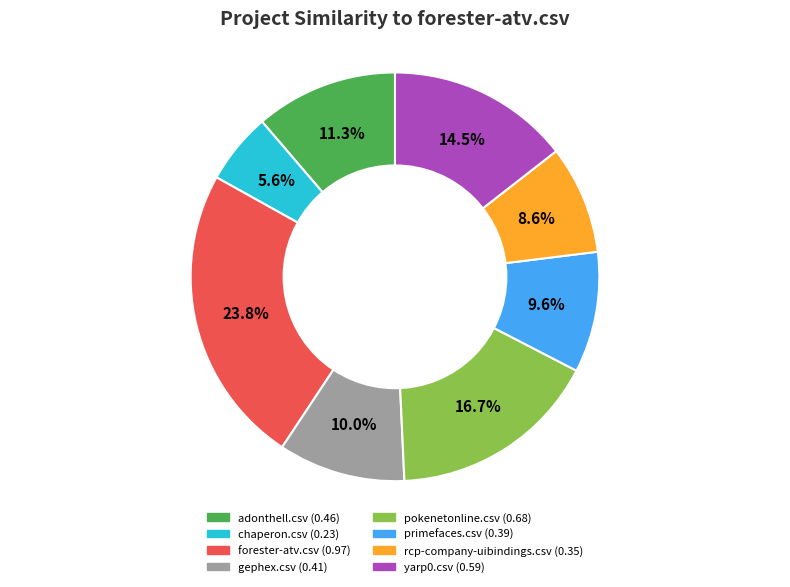

Which slice is the largest?

forester-atv.csv